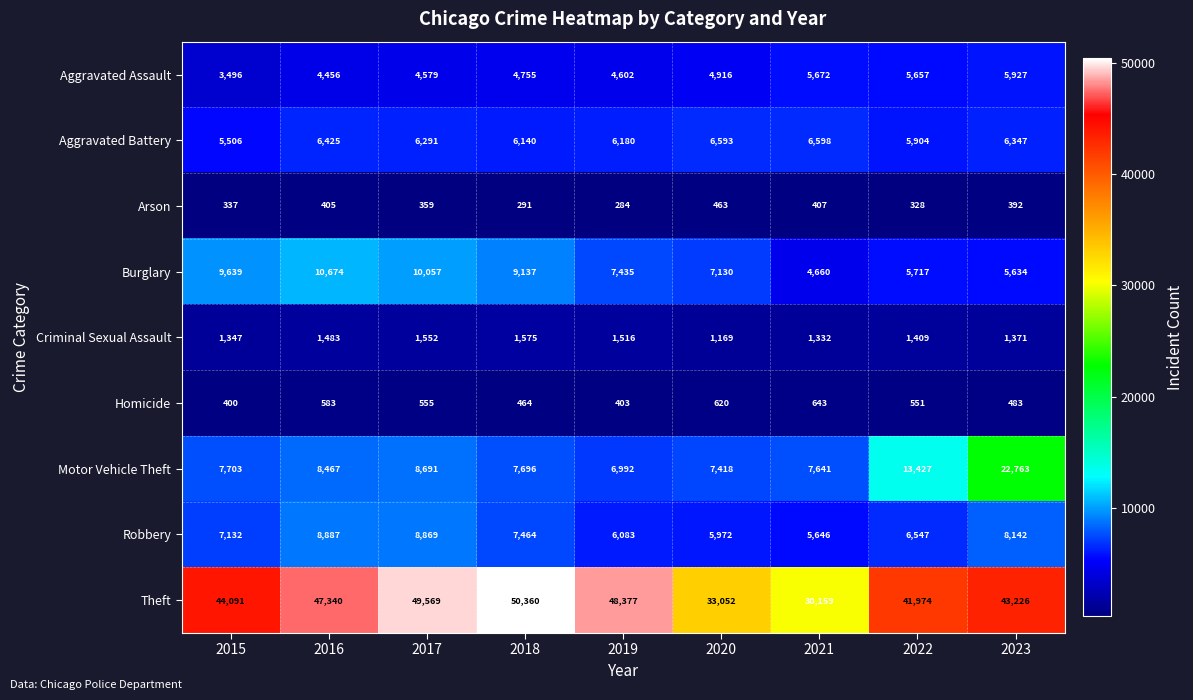

True or false: Theft has a value of 65423 at 2016.

False